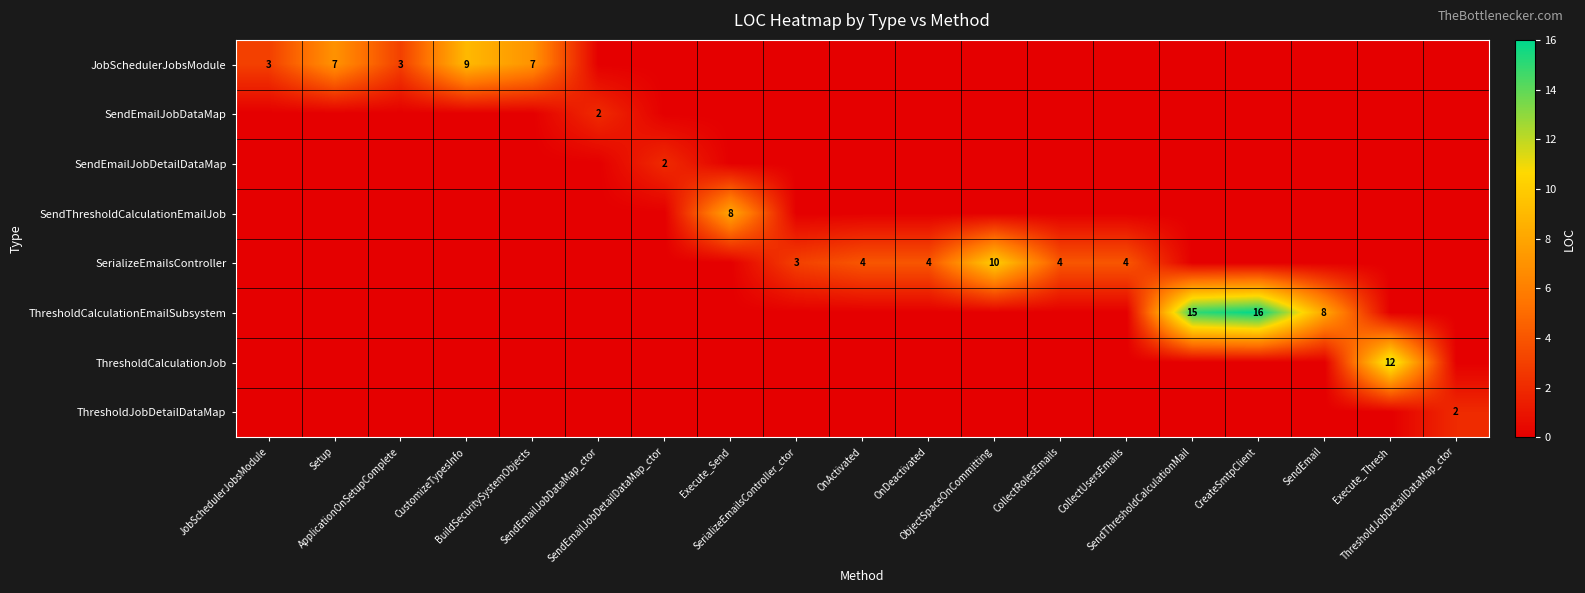

Is the value of JobSchedulerJobsModule at JobSchedulerJobsModule greater than the value of SerializeEmailsController at JobSchedulerJobsModule?

Yes